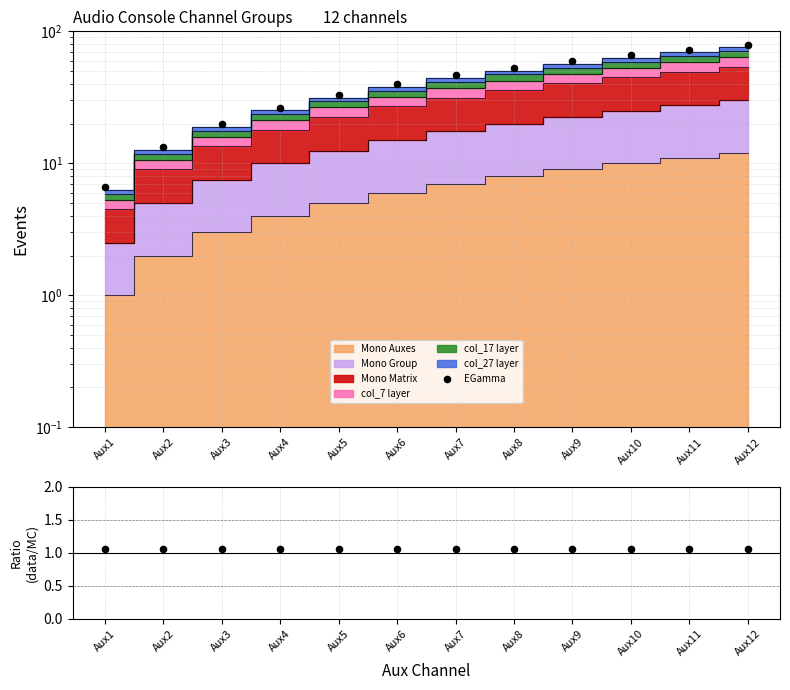

Which series reaches the minimum Y coordinate?

Ratio